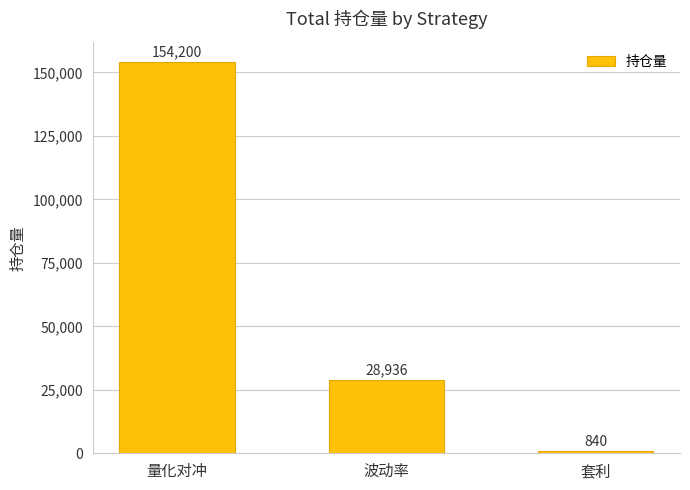

Rank the categories by value from highest to lowest.

量化对冲, 波动率, 套利